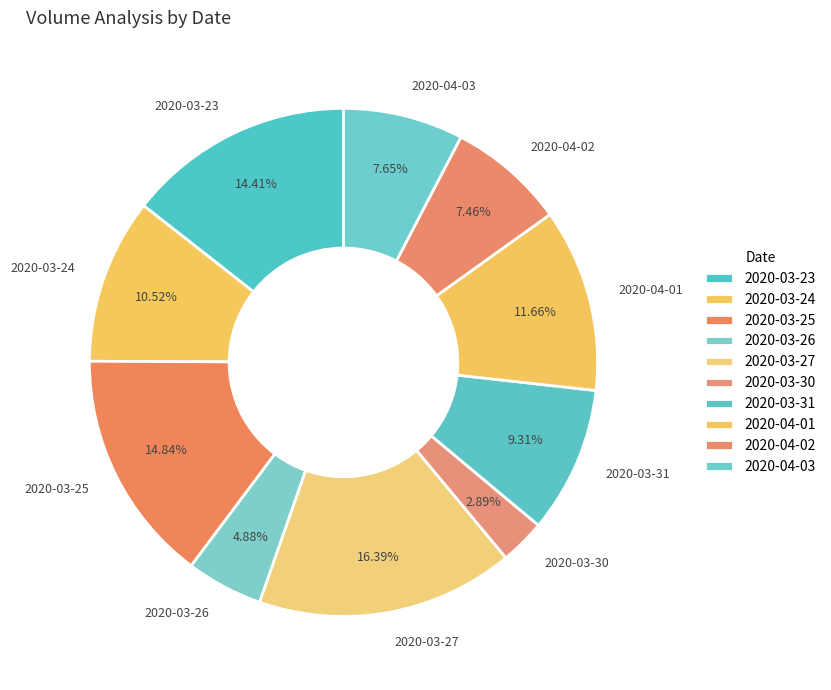

To the nearest percent, what is the combined percentage of 2020-04-02 and 2020-03-24?

18%